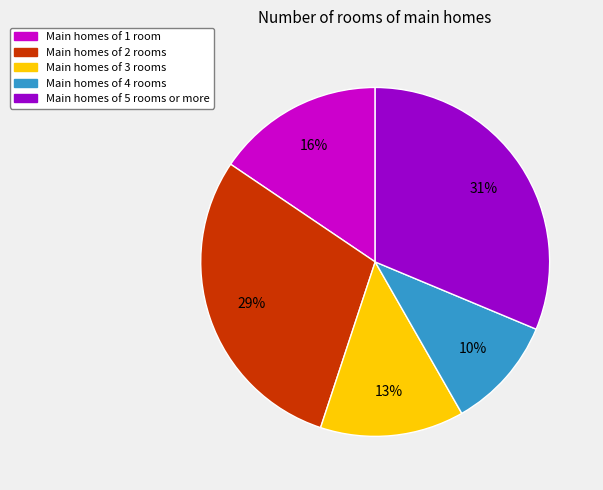

To the nearest percent, what is the difference between the largest and smallest slice percentages?

21%